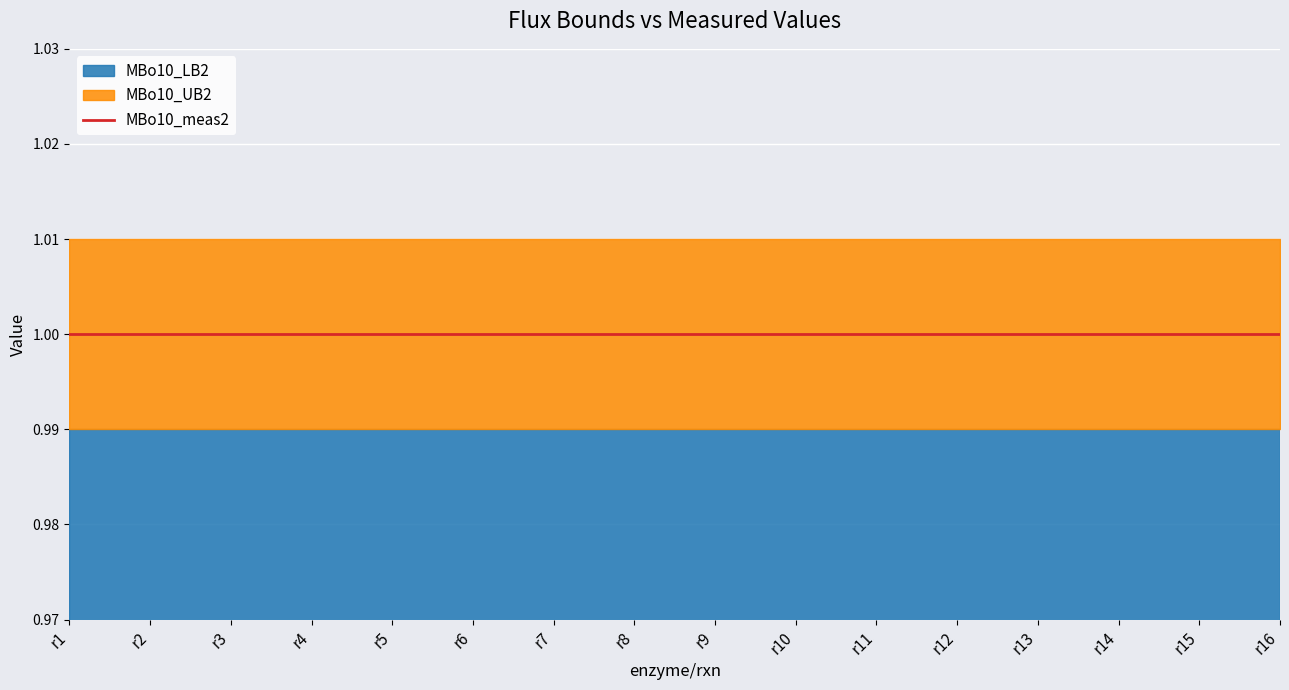

Reading left to right, what are all the values shown in this chart?

MBo10_LB2: r1=1.0	r2=1.0	r3=1.0	r4=1.0	r5=1.0	r6=1.0	r7=1.0	r8=1.0	r9=1.0	r10=1.0	r11=1.0	r12=1.0	r13=1.0	r14=1.0	r15=1.0	r16=1.0
MBo10_meas2: r1=1.0	r2=1.0	r3=1.0	r4=1.0	r5=1.0	r6=1.0	r7=1.0	r8=1.0	r9=1.0	r10=1.0	r11=1.0	r12=1.0	r13=1.0	r14=1.0	r15=1.0	r16=1.0
MBo10_UB2: r1=1.0	r2=1.0	r3=1.0	r4=1.0	r5=1.0	r6=1.0	r7=1.0	r8=1.0	r9=1.0	r10=1.0	r11=1.0	r12=1.0	r13=1.0	r14=1.0	r15=1.0	r16=1.0